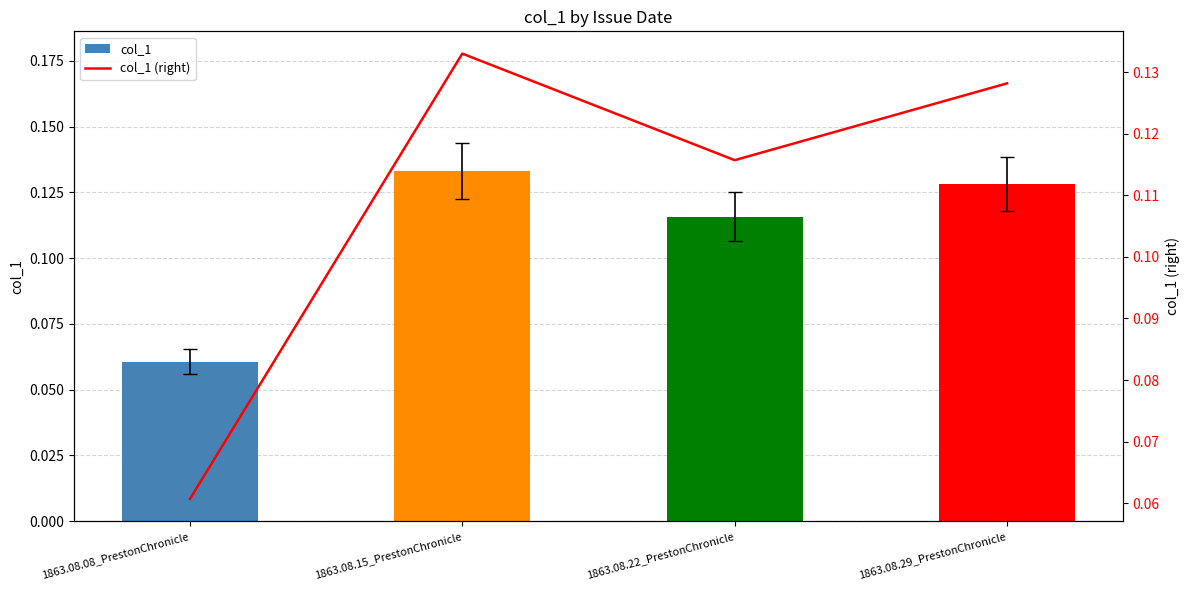

What are all the series names shown in the legend?

col_1, col_1 (right)